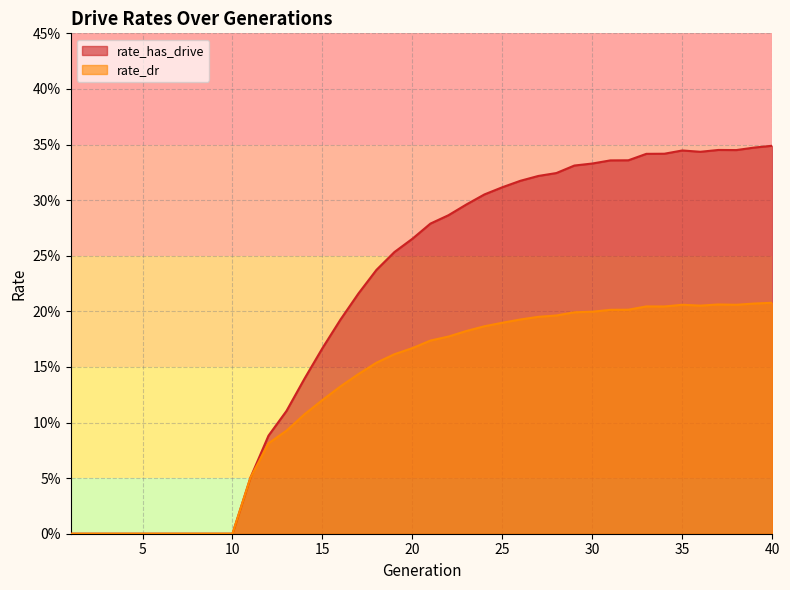

Count the rate_has_drive values in the range 0 to 1.

40